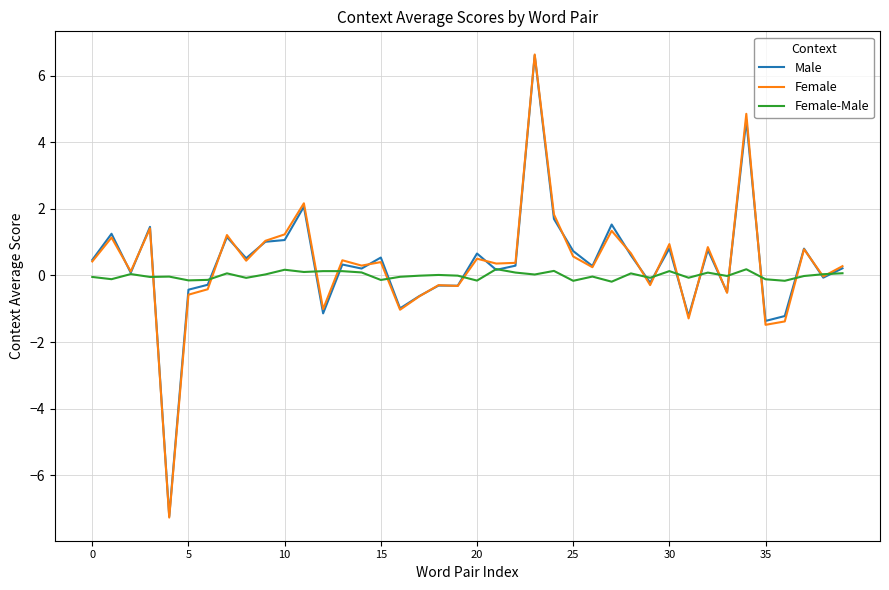

What is the smallest value displayed?

-7.3